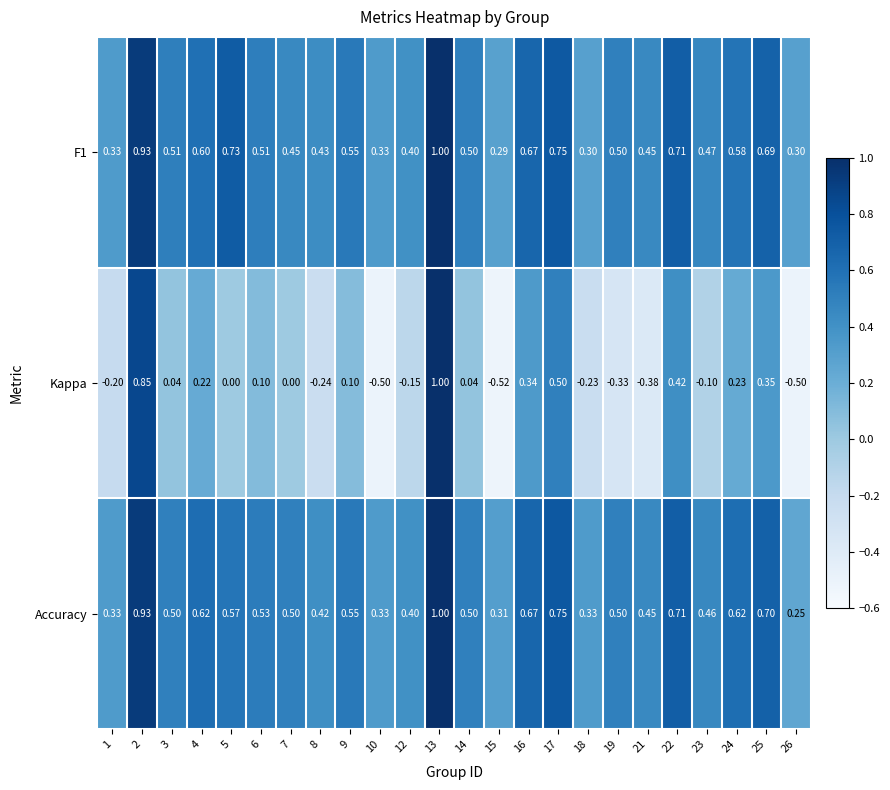

Which series changed the most between 16 and 22?

Kappa